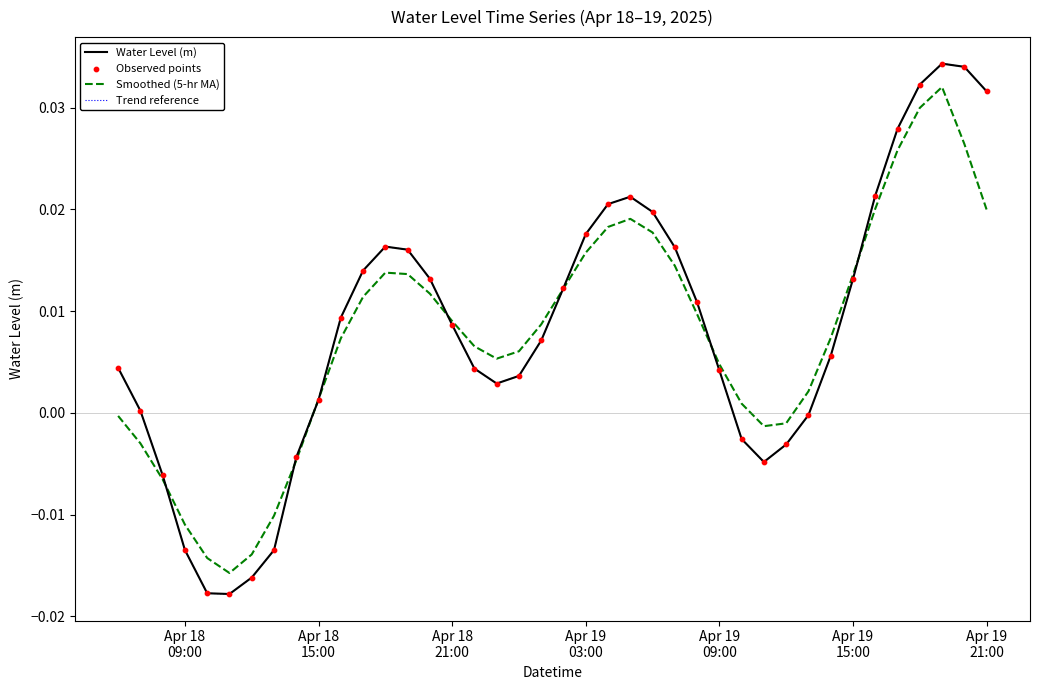

Is this an area chart (filled region under the line)?

No